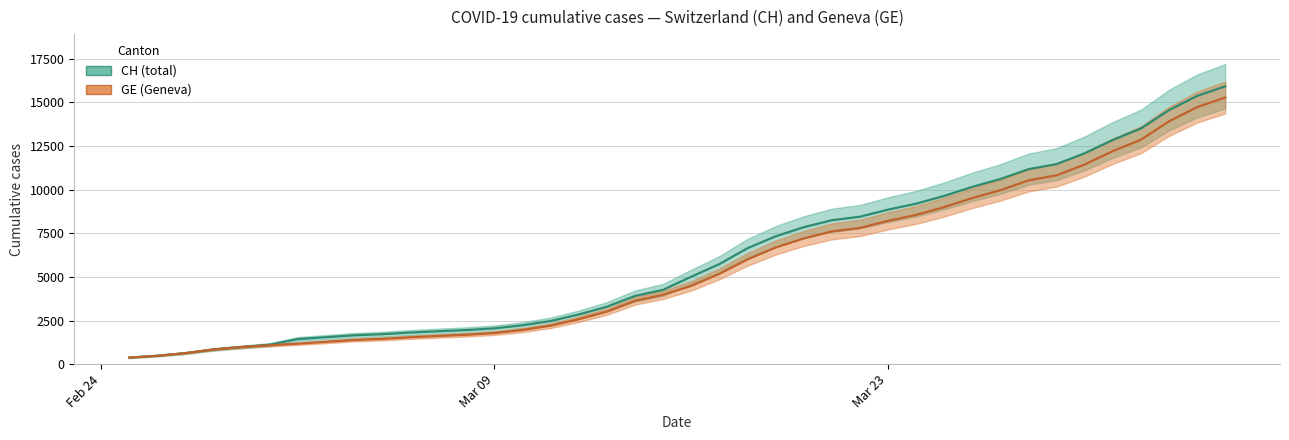

Reading right to left, what are all the values shown in this chart?

CH: 15926	15375	14561	13505	12852	12086	11467	11175	10613	10162	9642	9196	8855	8449	8249	7847	7323	6644	5731	5012	4259	3908	3291	2845	2472	2226	2051	1952	1885	1809	1715	1652	1544	1436	1113	981	840	630	479	375
GE: 15284	14733	13919	12863	12210	11444	10825	10533	9971	9520	9000	8554	8213	7807	7607	7205	6681	6002	5174	4485	3978	3627	3010	2574	2201	1955	1780	1681	1614	1538	1447	1384	1278	1171	1083	981	840	630	479	375